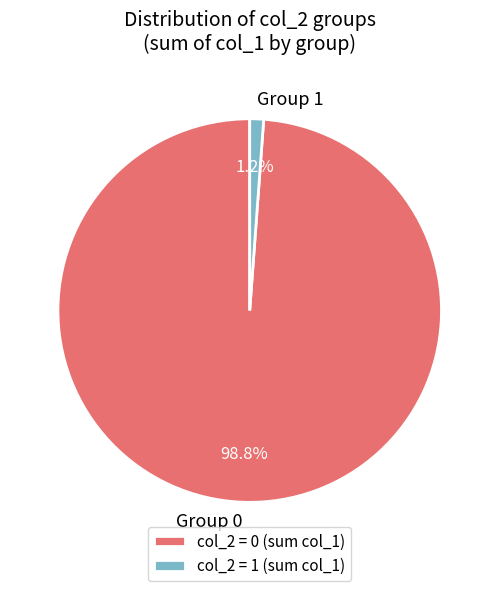

How many slices are in this pie chart?

2